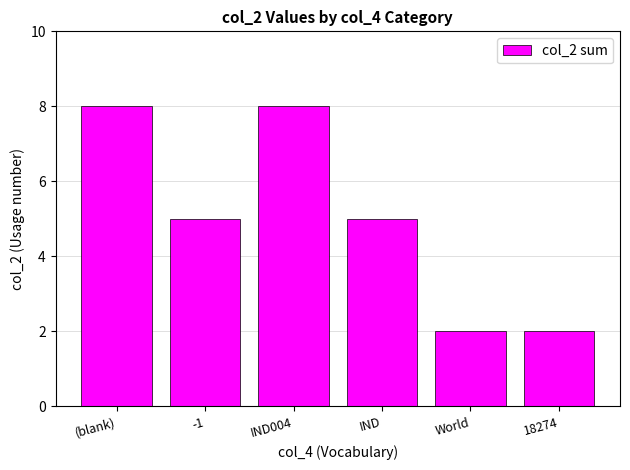

Where does the data first go above 5?

(blank)